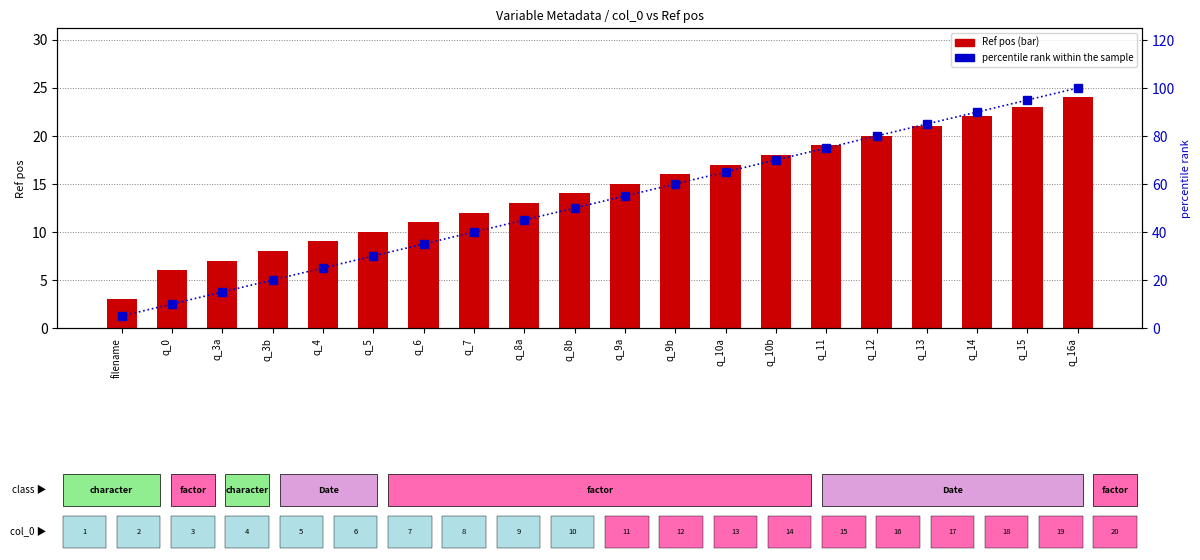

What is the difference between the maximum and minimum values in the percentile rank within the sample series?

95.0